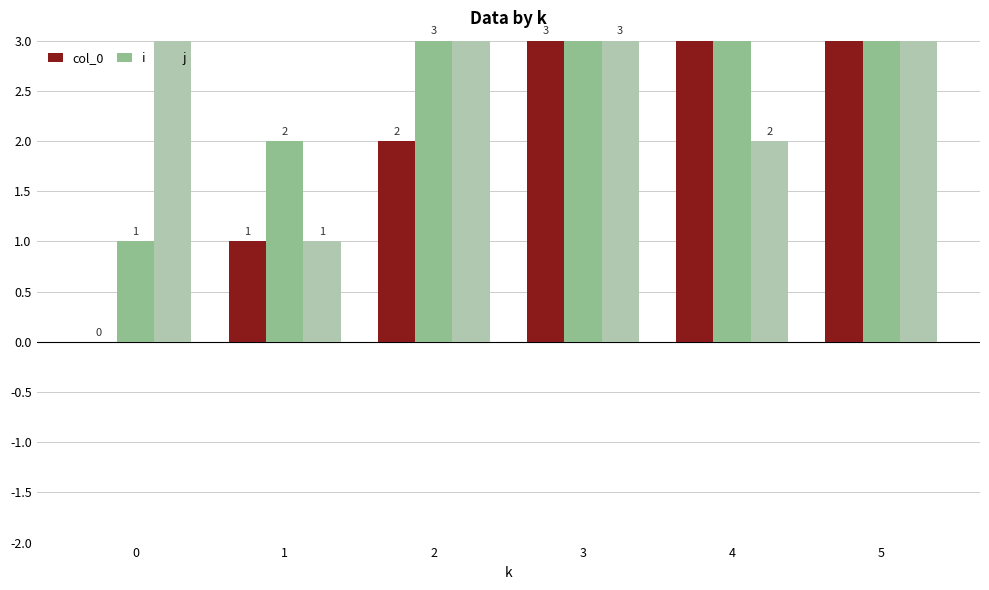

Which has a higher value, 3 or 1?

3